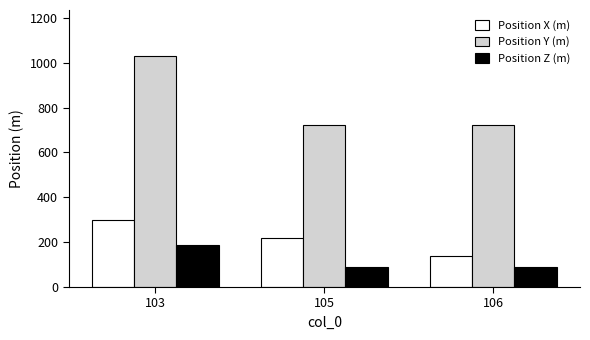

What is the average value of the Position X (m) series?

220